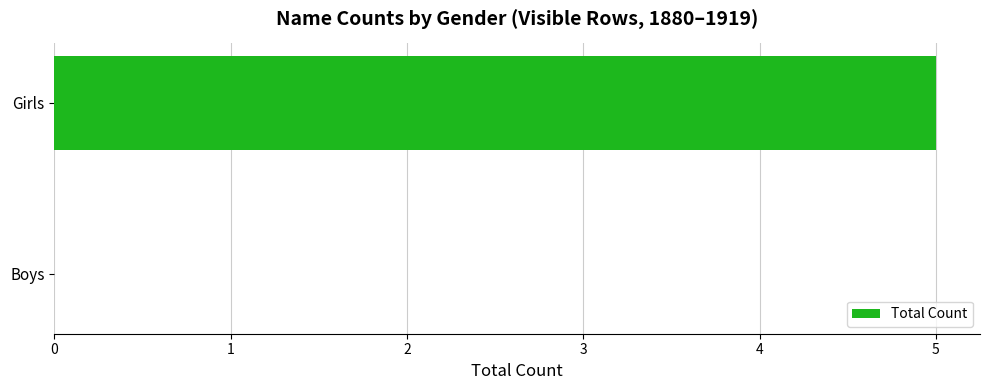

True or false: the data shows 2 at Girls.

False